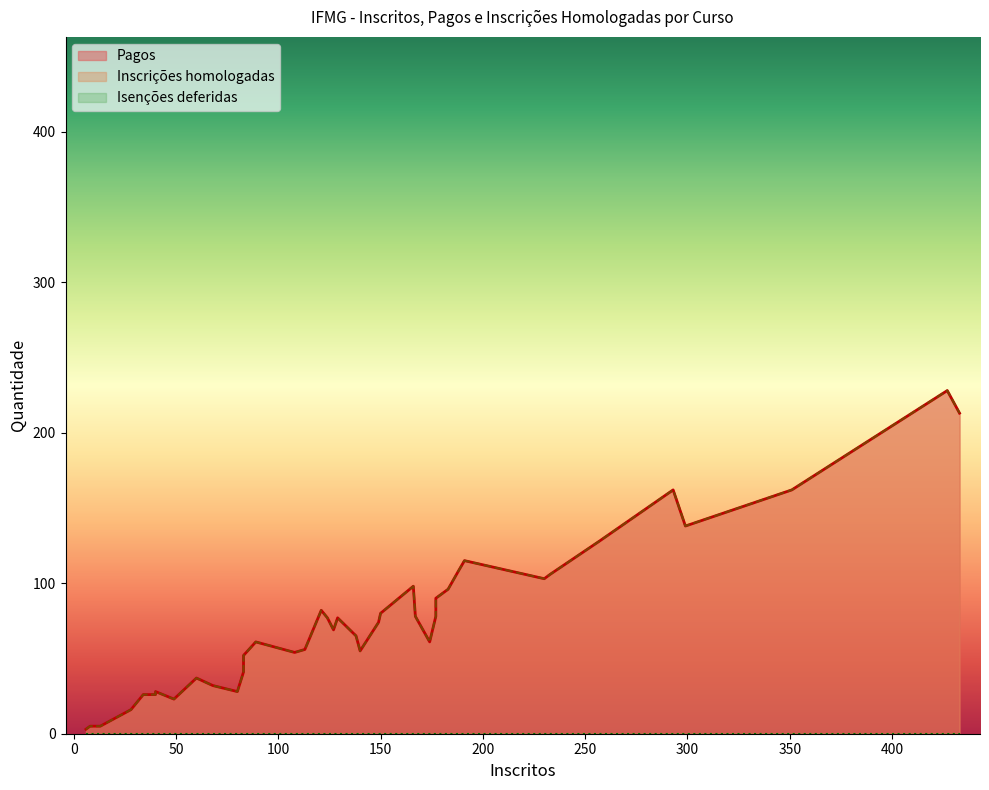

What is the maximum value shown in the chart?

228